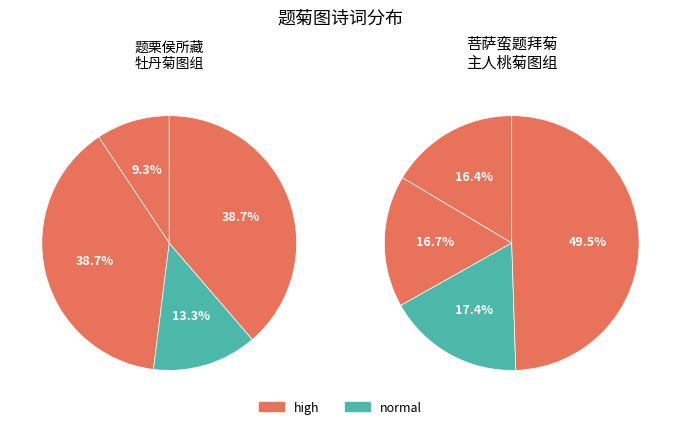

Is it true that 菩萨蛮　题拜菊主人桃菊图二首 is 2% of the pie?

False